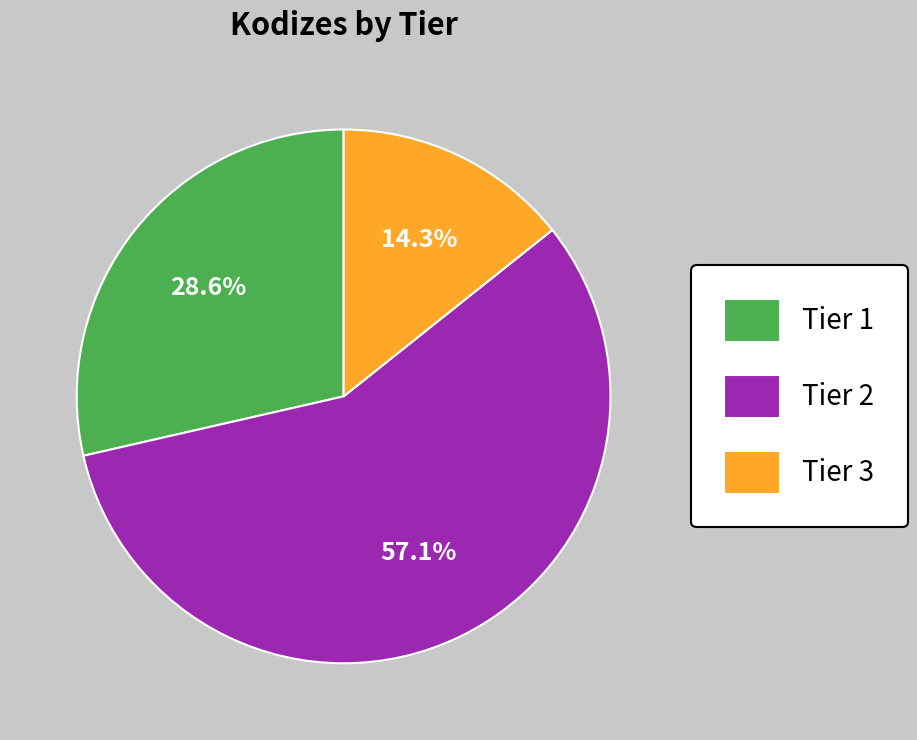

Which category accounts for the majority?

Tier 2